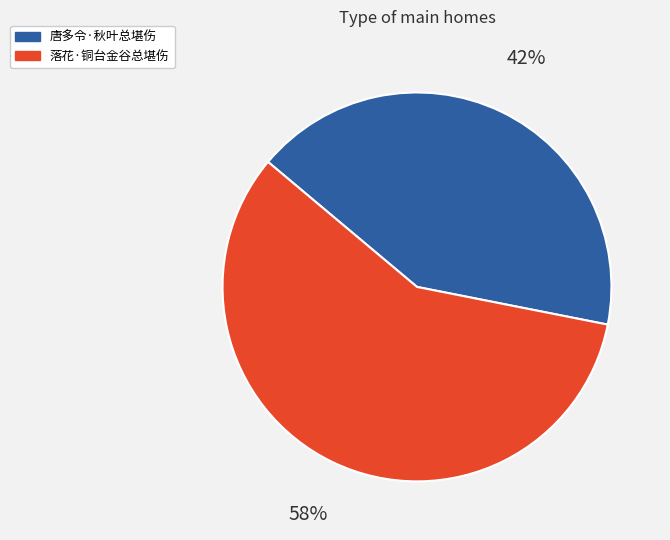

What is the largest slice in the pie chart?

落花·铜台金谷总堪伤